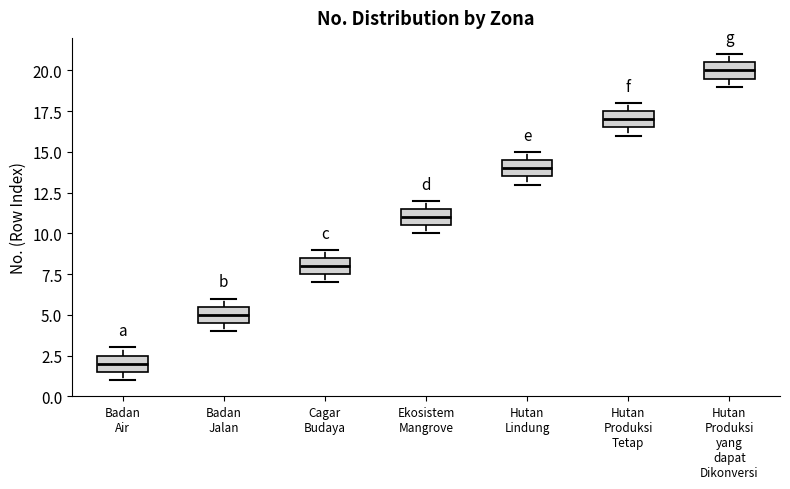

Reading left to right, read every box against the y-axis: the position of its median line, the range the box covers, and the ends of its whiskers. The values are not printed on the chart, so give them approximately, as read against the axis.

Badan Air: median 2.0, box 1.5 to 2.5, whiskers 1.0 to 3.0
Badan Jalan: median 5.0, box 4.5 to 5.5, whiskers 4.0 to 6.0
Cagar Budaya: median 8.0, box 7.5 to 8.5, whiskers 7.0 to 9.0
Ekosistem Mangrove: median 11.0, box 10.5 to 11.5, whiskers 10.0 to 12.0
Hutan Lindung: median 14.0, box 13.5 to 14.5, whiskers 13.0 to 15.0
Hutan Produksi Tetap: median 17.0, box 16.5 to 17.5, whiskers 16.0 to 18.0
Hutan Produksi yang dapat Dikonversi: median 20.0, box 19.5 to 20.5, whiskers 19.0 to 21.0